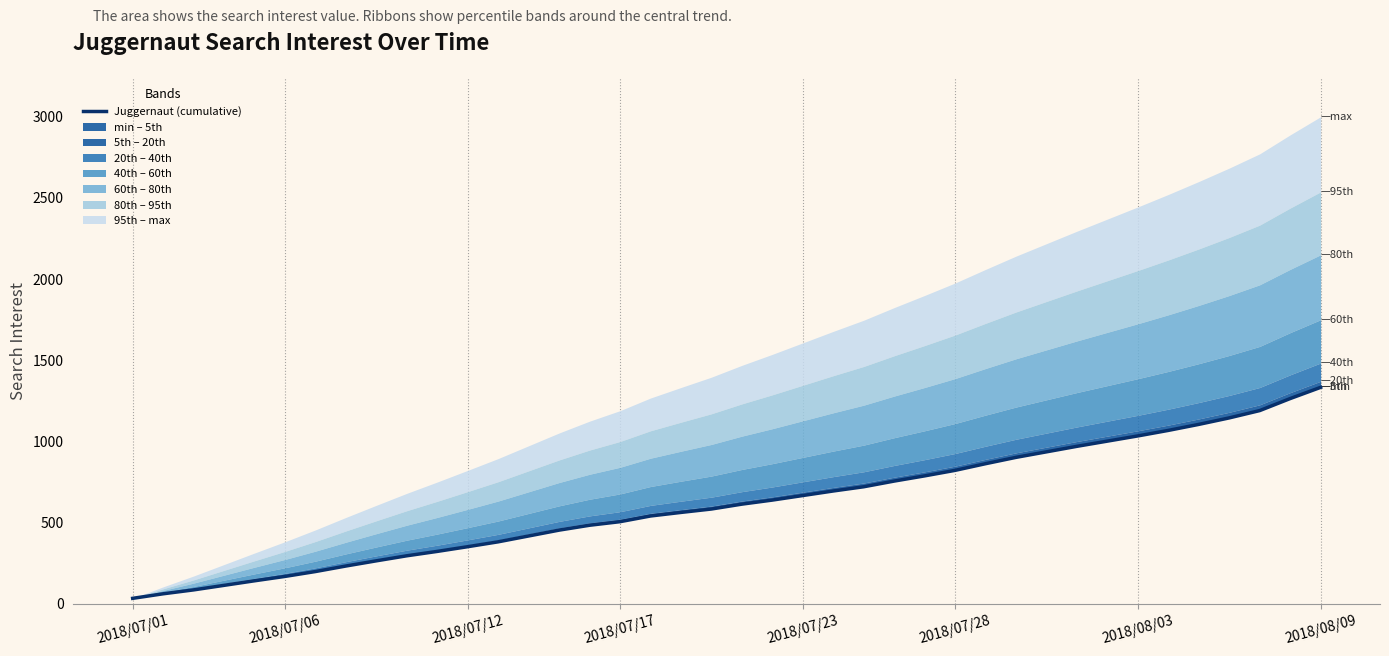

At which label is the value closest to 683?

23